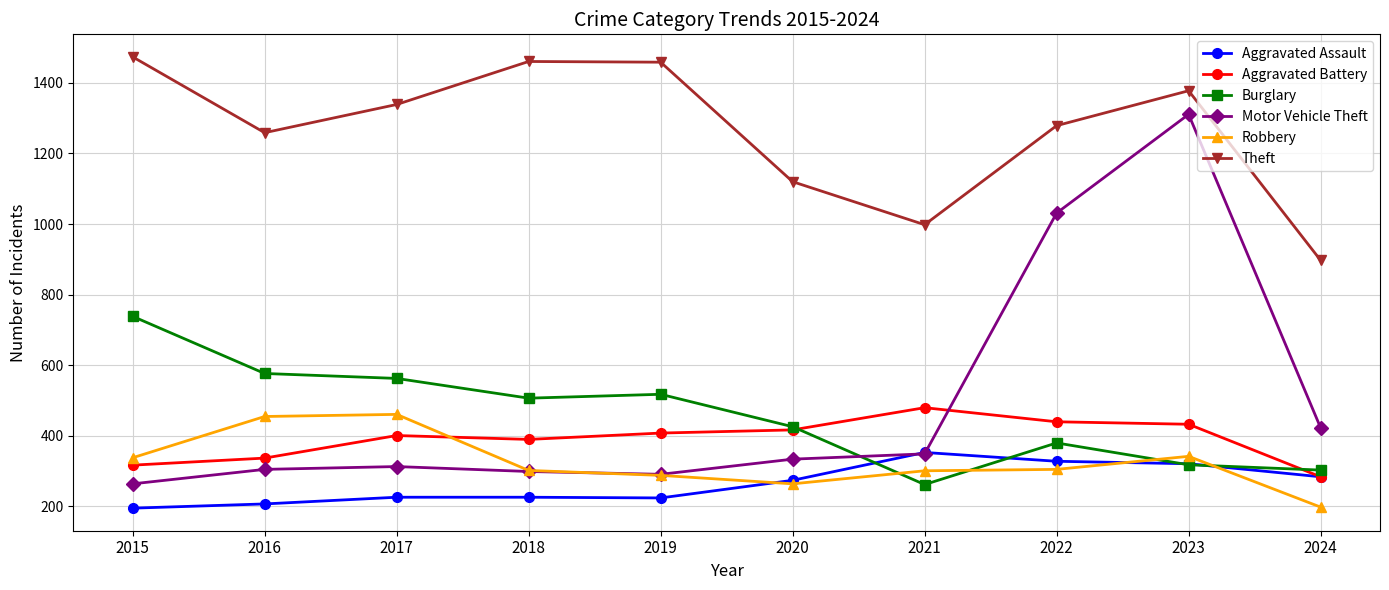

Which series has the largest range (max minus min)?

Motor Vehicle Theft